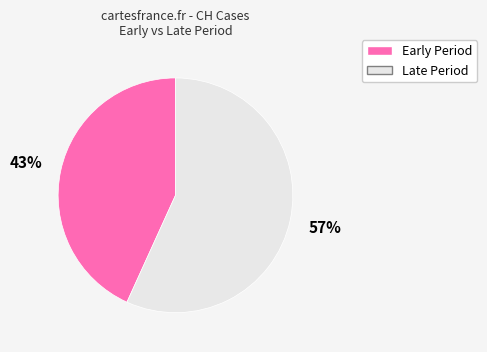

Is there a majority slice in this chart?

Yes